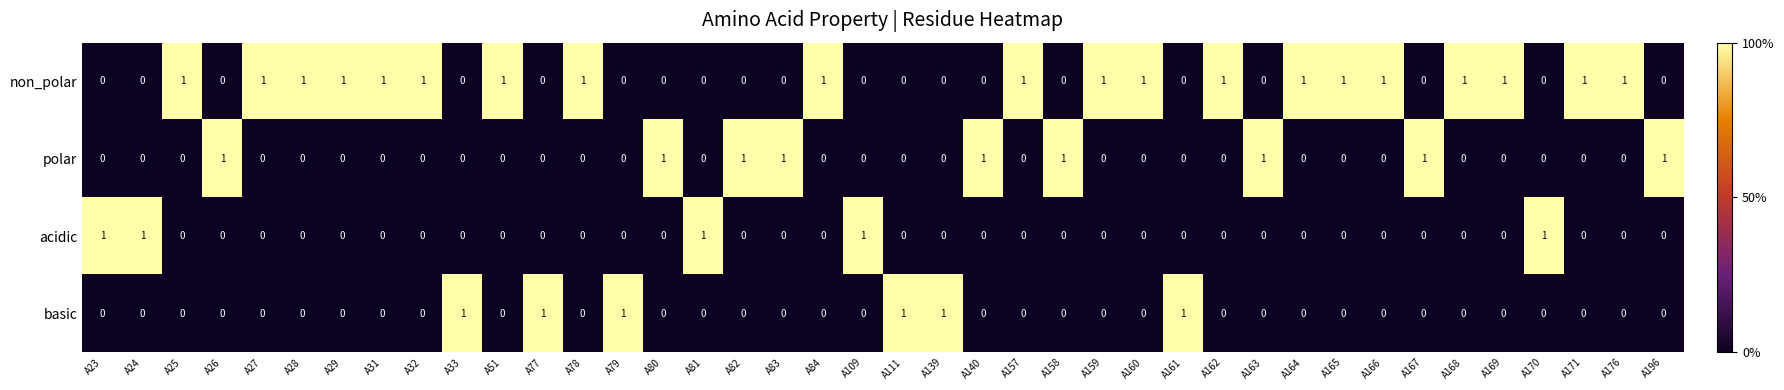

Count the basic values in the range 0 to 1.

40